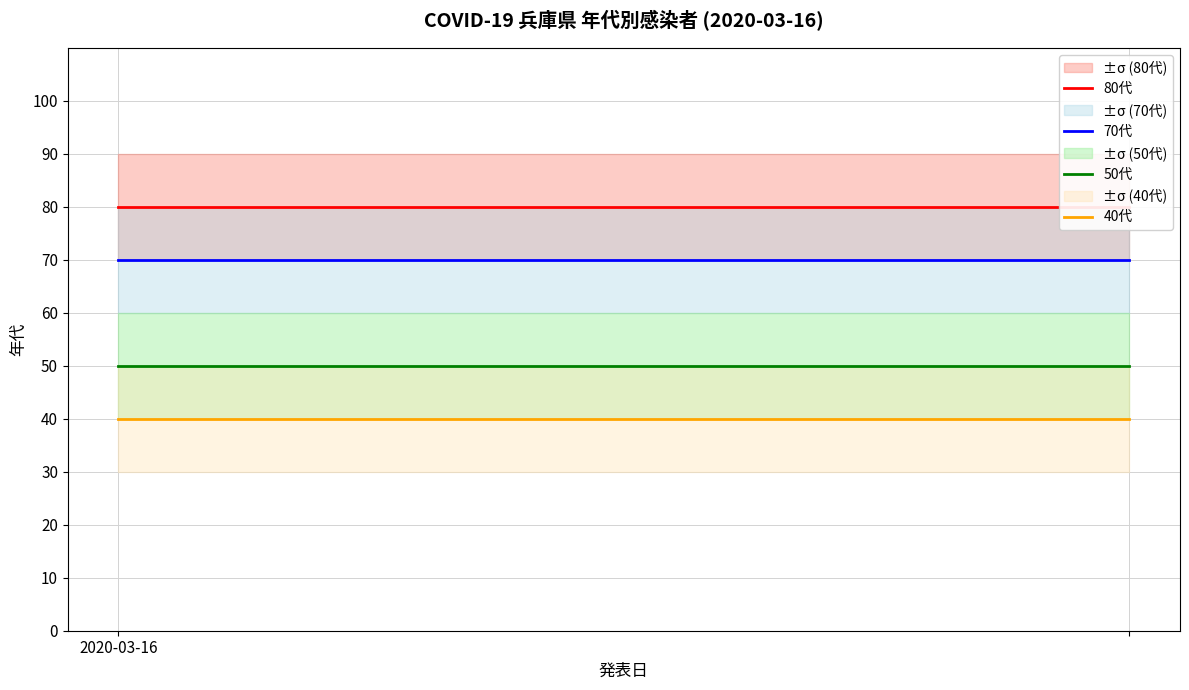

What is the label of the 2nd point from the left?

1